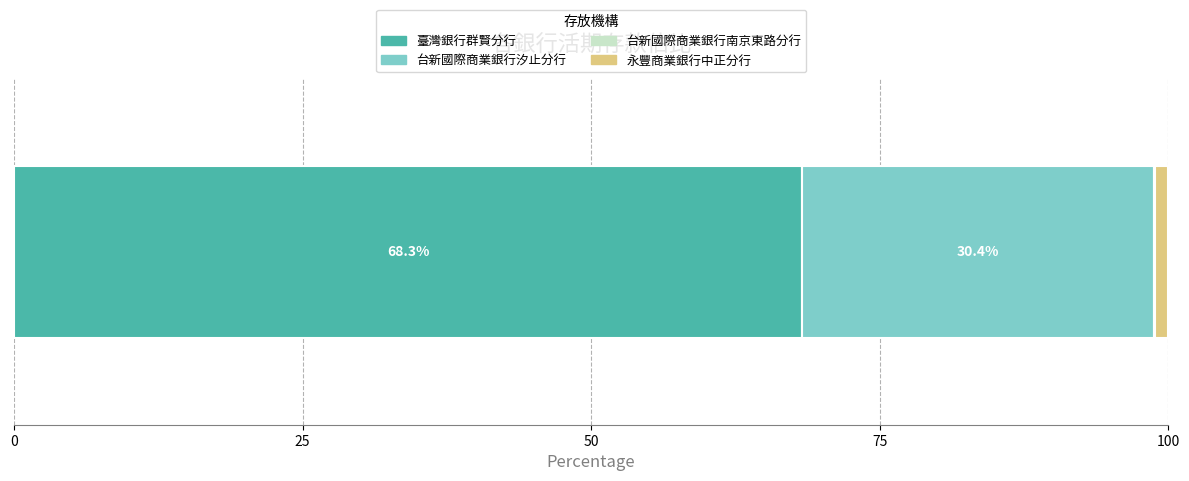

What is the maximum value for 臺灣銀行群賢分行?

68.3